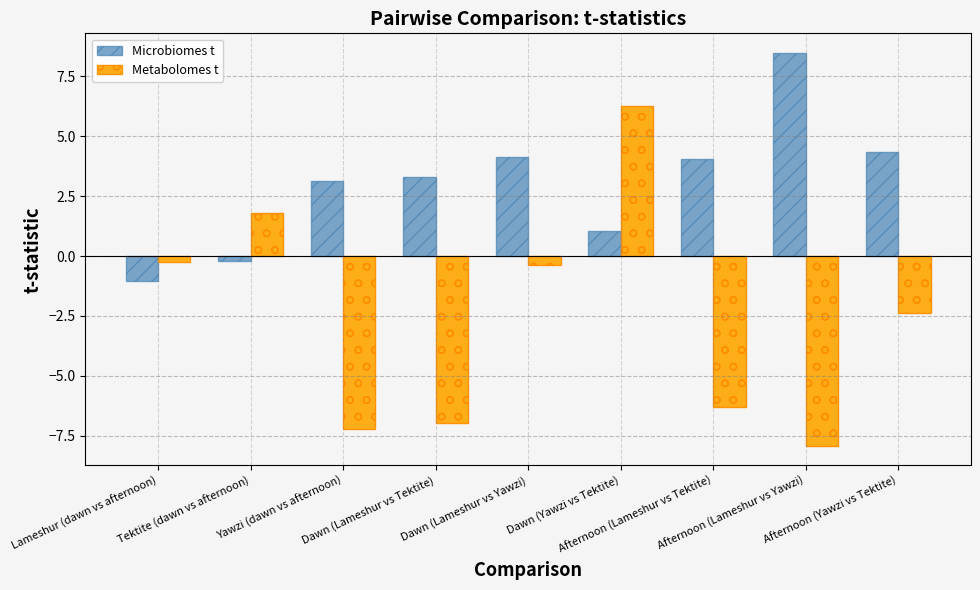

What position from the left is Dawn (Lameshur vs Tektite)?

4